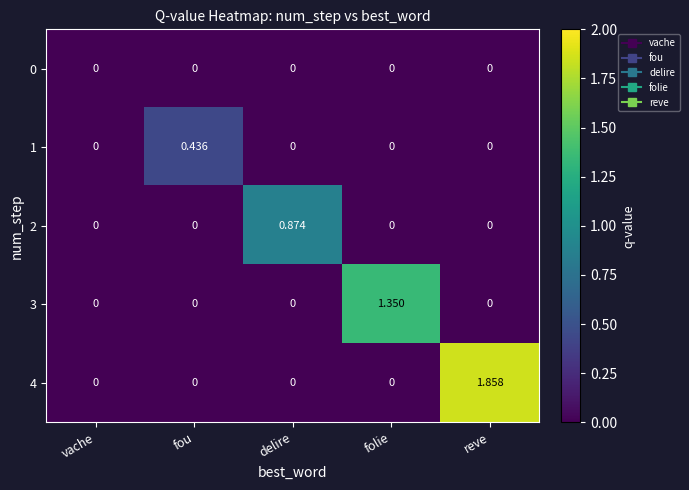

At which label does 1 reach its peak?

fou